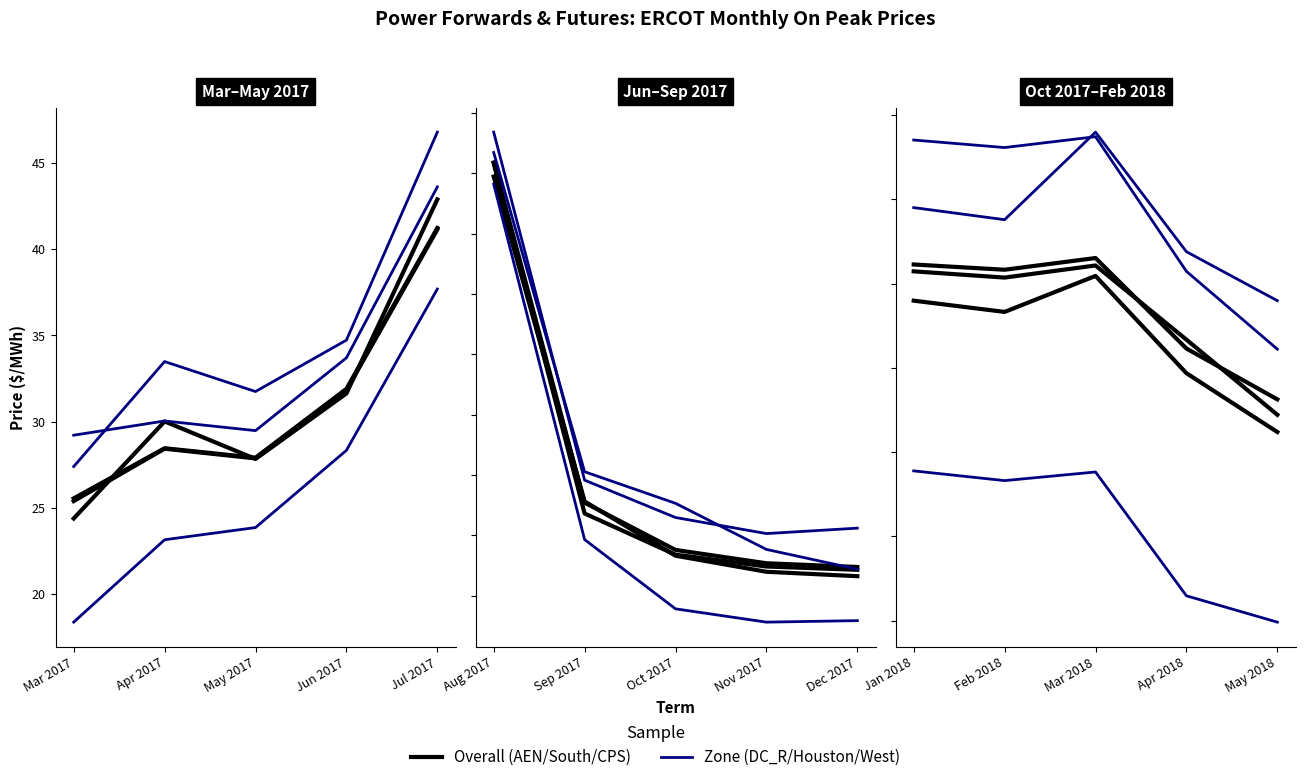

What is the difference between the Houston Zone values at Apr 2017 and May 2017?

1.7